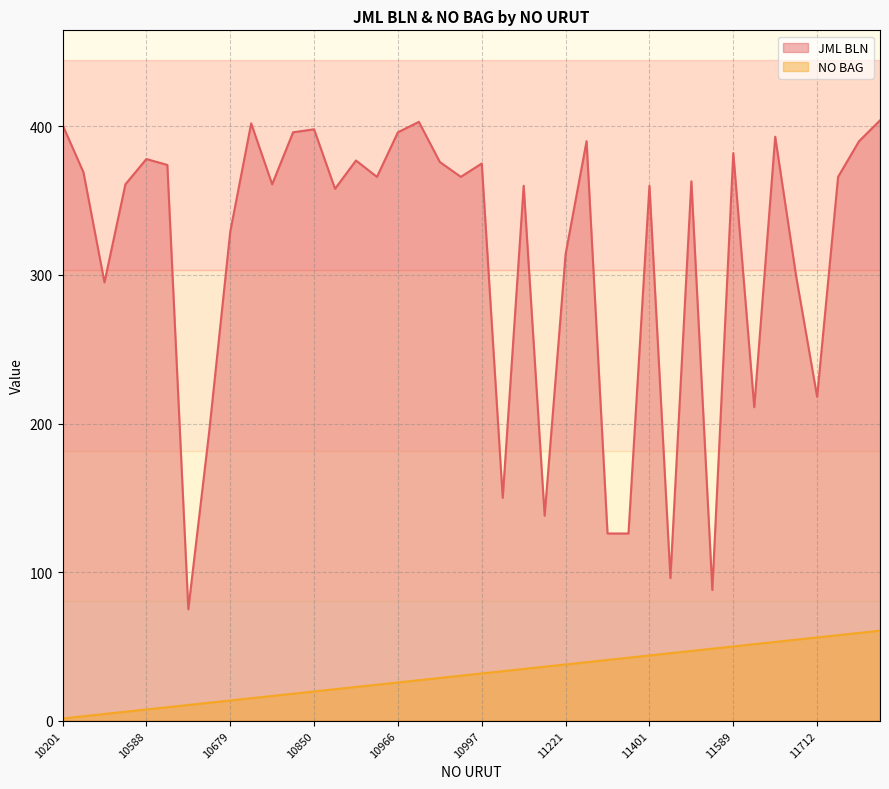

What are all the series names shown in the legend?

JML BLN, NO BAG